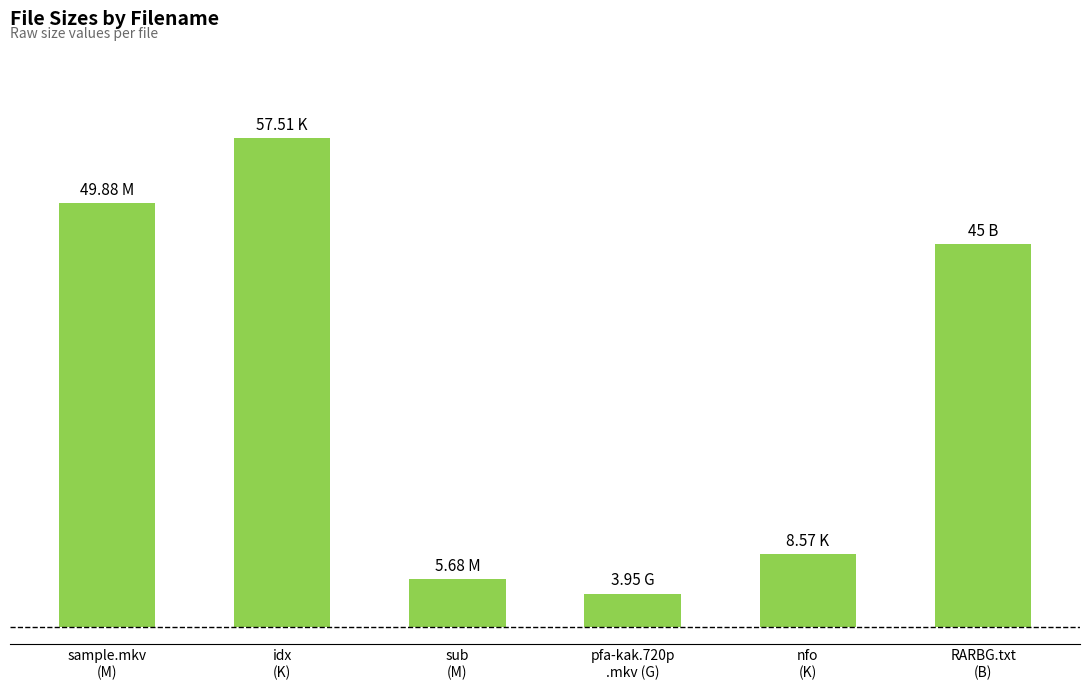

Does the chart contain any negative values?

No